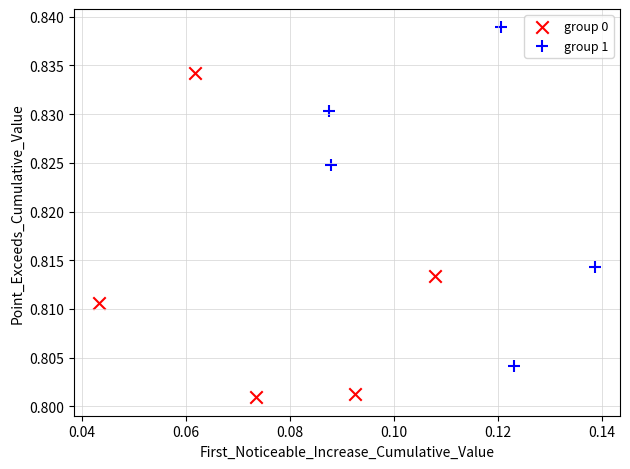

Which series contains the lowest Y value?

group 0